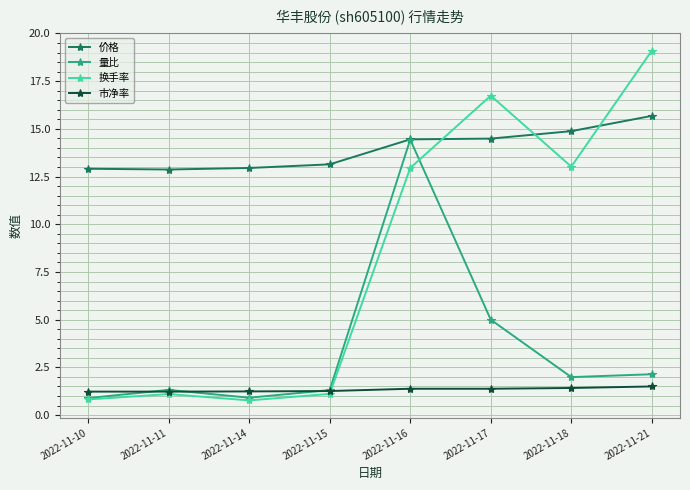

List the series in order of their peak value, lowest first.

市净率, 量比, 价格, 换手率